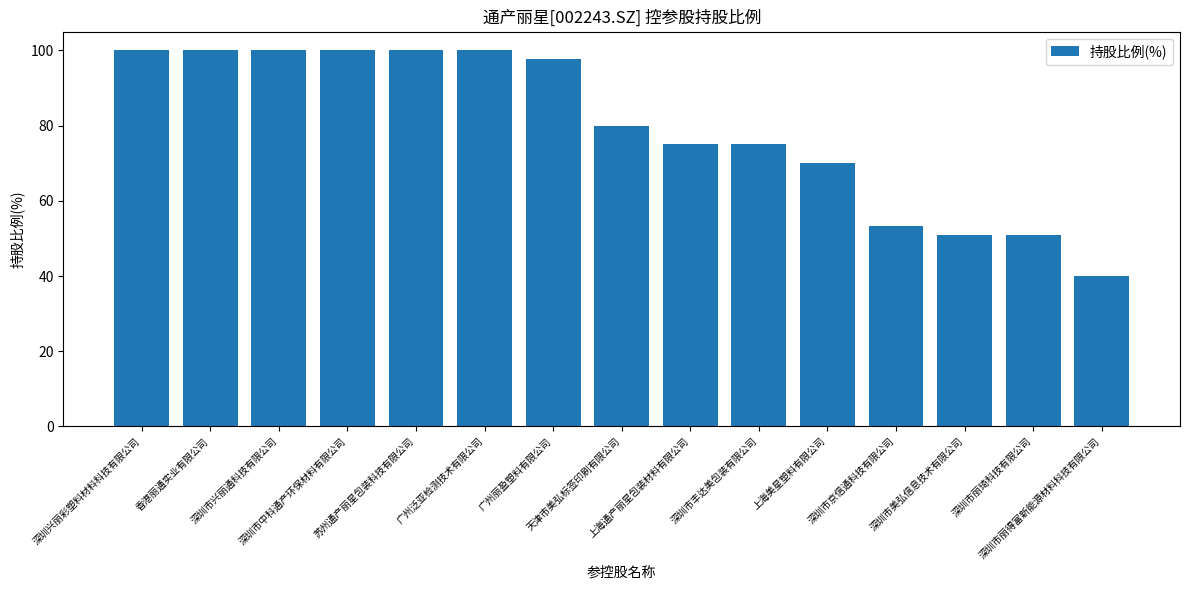

How many data points are less than 80?

7